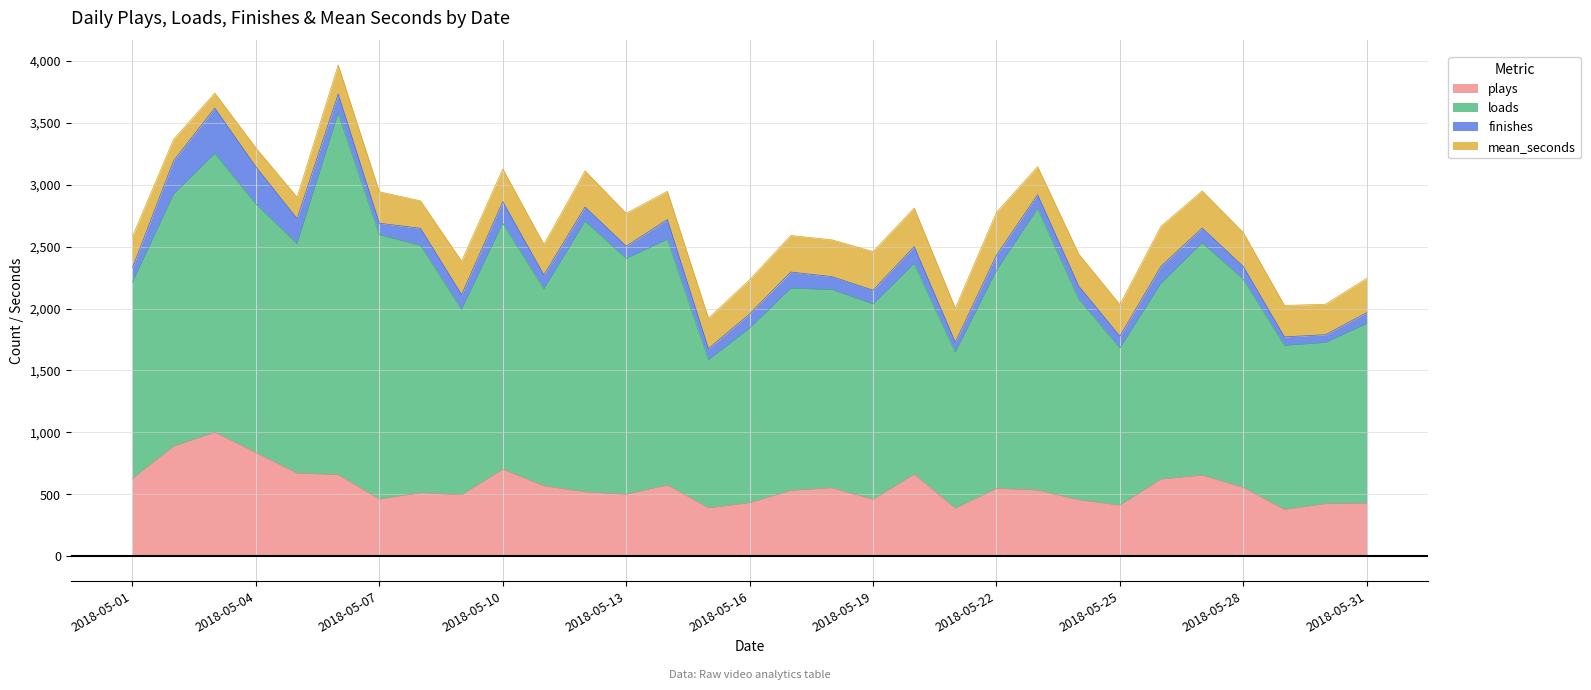

Does the chart have visible grid lines?

Yes